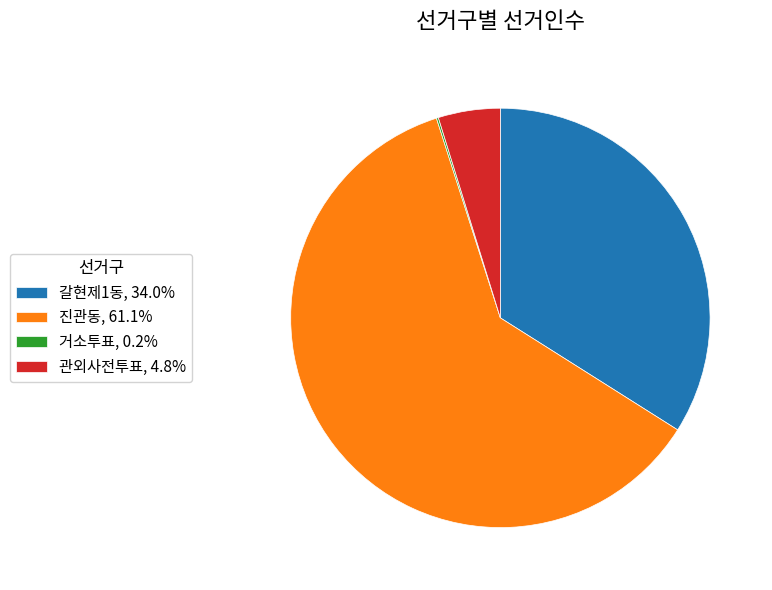

Is the sum of 진관동, 61.1% and 갈현제1동, 34.0% greater than half?

Yes